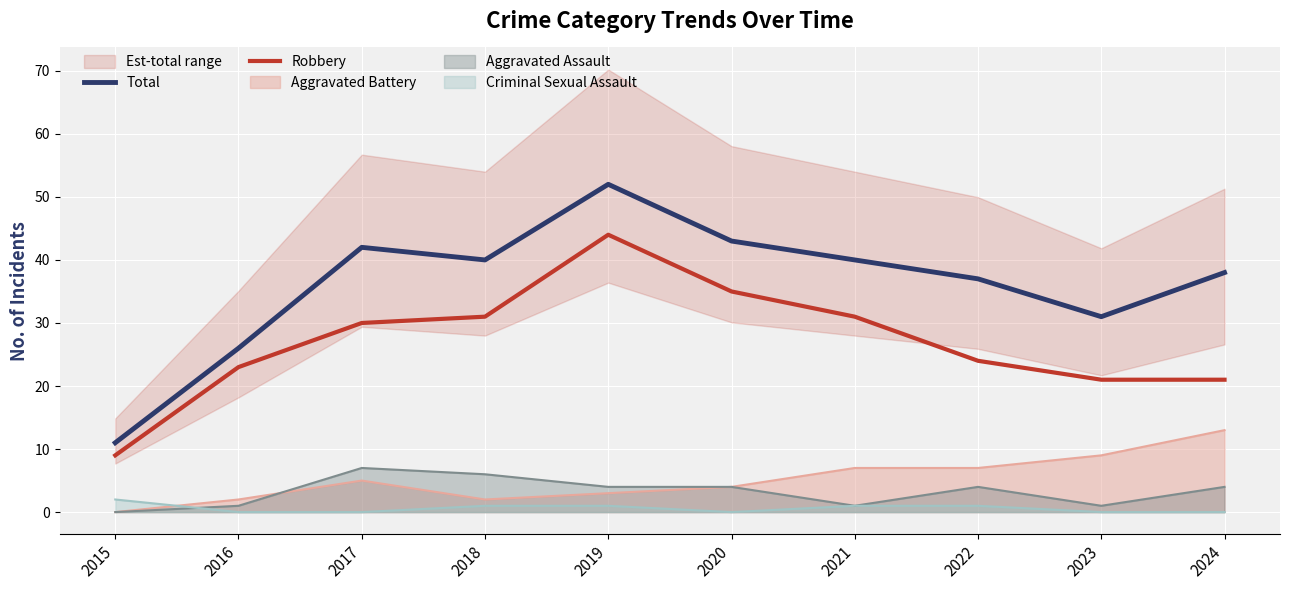

What is the difference between the maximum and minimum values in the Robbery series?

35